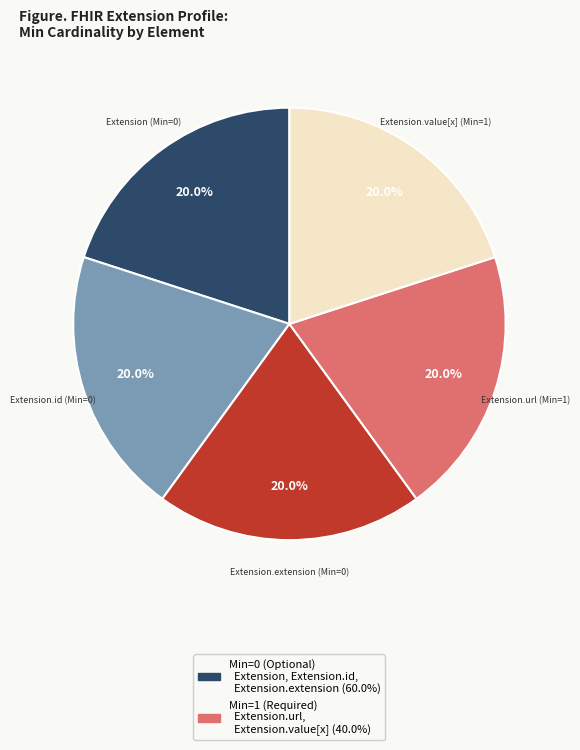

Is there a majority slice in this chart?

No